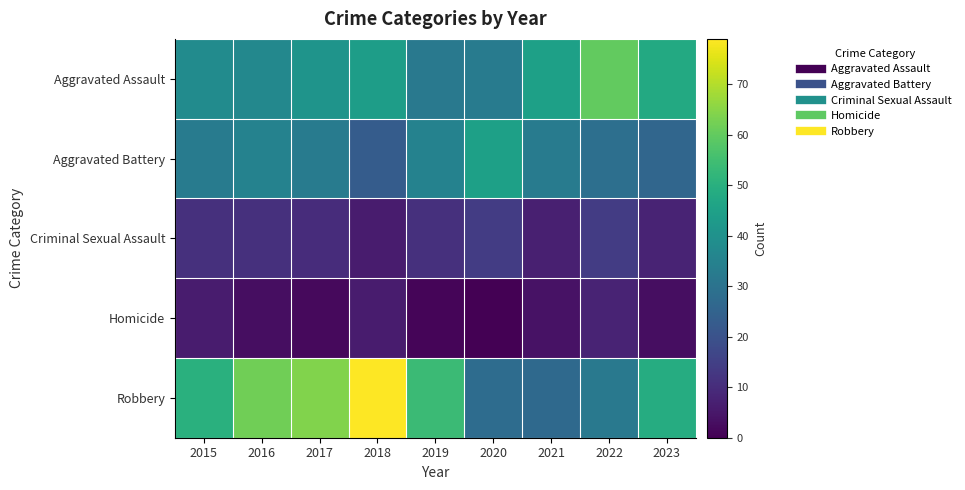

Reading left to right, transcribe all the data shown in this chart.

Aggravated Assault: 2015=38	2016=37	2017=41	2018=44	2019=32	2020=33	2021=45	2022=60	2023=48
Aggravated Battery: 2015=33	2016=35	2017=33	2018=23	2019=35	2020=45	2021=33	2022=29	2023=26
Criminal Sexual Assault: 2015=11	2016=11	2017=10	2018=6	2019=11	2020=14	2021=7	2022=14	2023=8
Homicide: 2015=6	2016=3	2017=2	2018=6	2019=1	2020=0	2021=4	2022=8	2023=3
Robbery: 2015=50	2016=62	2017=64	2018=79	2019=54	2020=28	2021=27	2022=32	2023=49